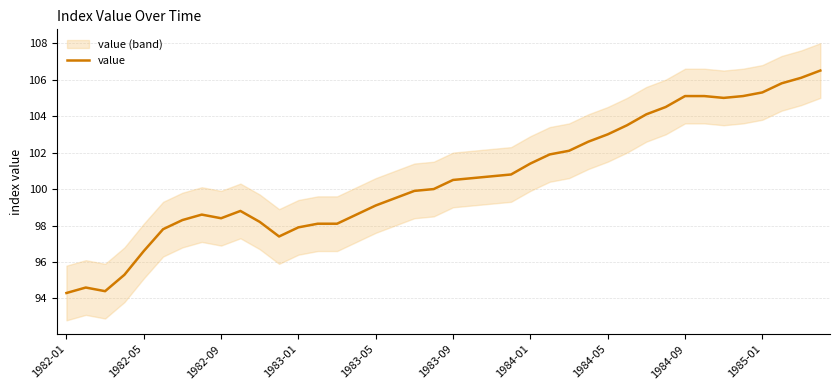

The value of value at 1984-05 is 49.5. True or false?

False